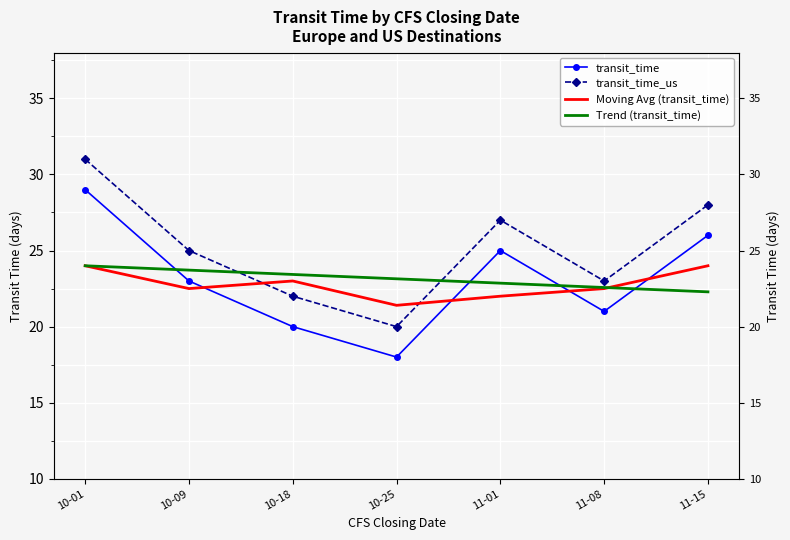

What is the value of the Trend (transit_time) point at the 3rd from the left?

23.4